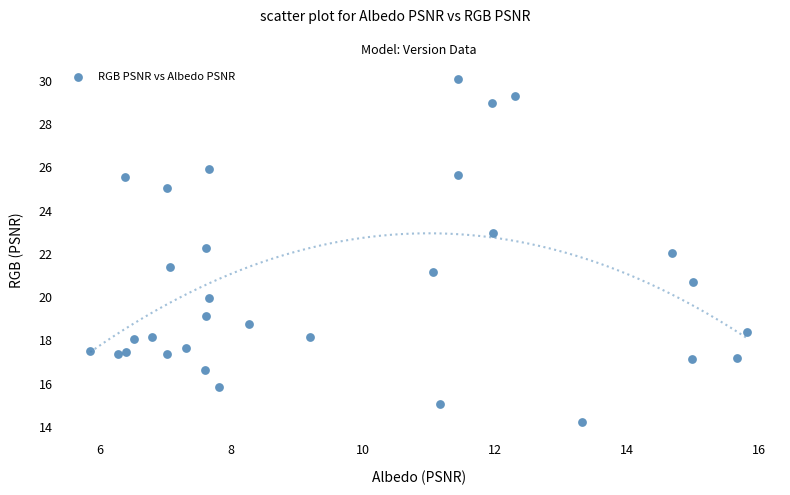

What is the range of X values (max minus min)?

10.0